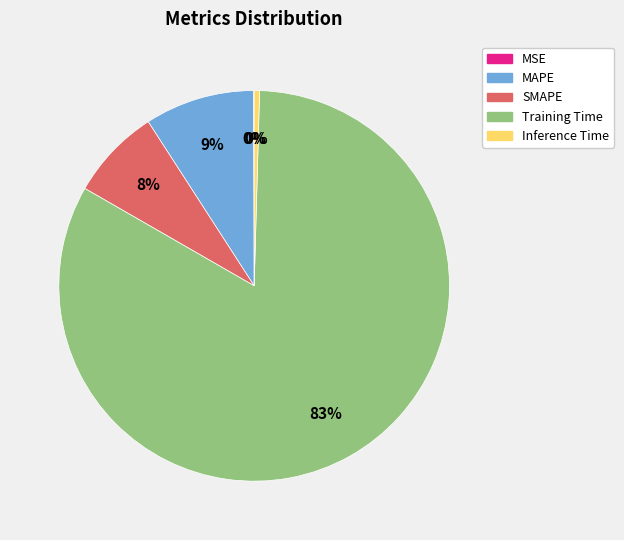

Between Inference Time and SMAPE, which is larger?

SMAPE